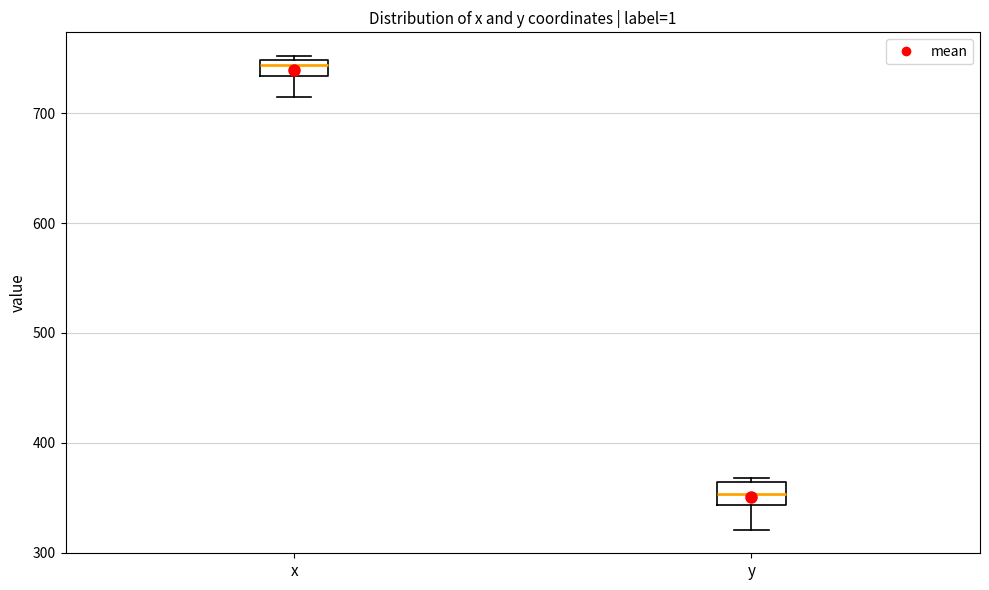

Which box's median line is the lowest?

y